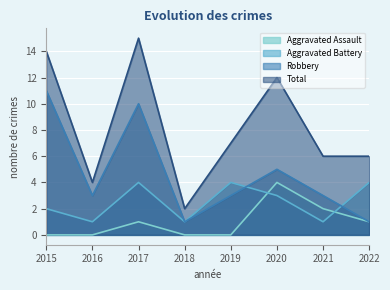

Reading left to right, extract all data points from this chart.

Aggravated Assault: 2015=0	2016=0	2017=1	2018=0	2019=0	2020=4	2021=2	2022=1
Aggravated Battery: 2015=2	2016=1	2017=4	2018=1	2019=4	2020=3	2021=1	2022=4
Robbery: 2015=11	2016=3	2017=10	2018=1	2019=3	2020=5	2021=3	2022=1
Total: 2015=14	2016=4	2017=15	2018=2	2019=7	2020=12	2021=6	2022=6